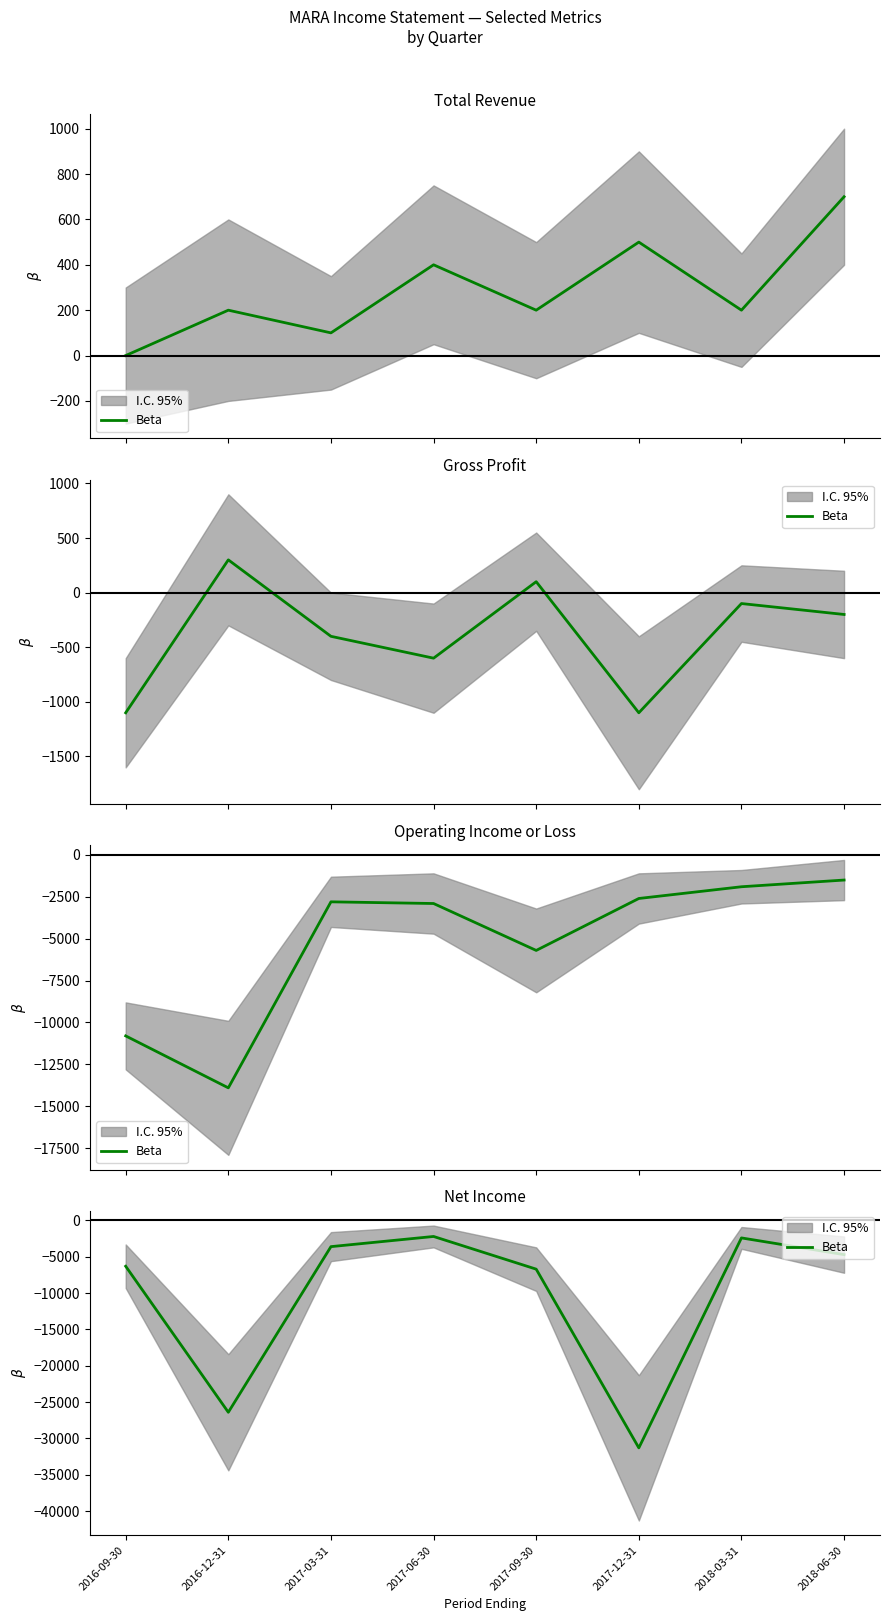

What is the label of the 3rd point from the left?

2017-03-31